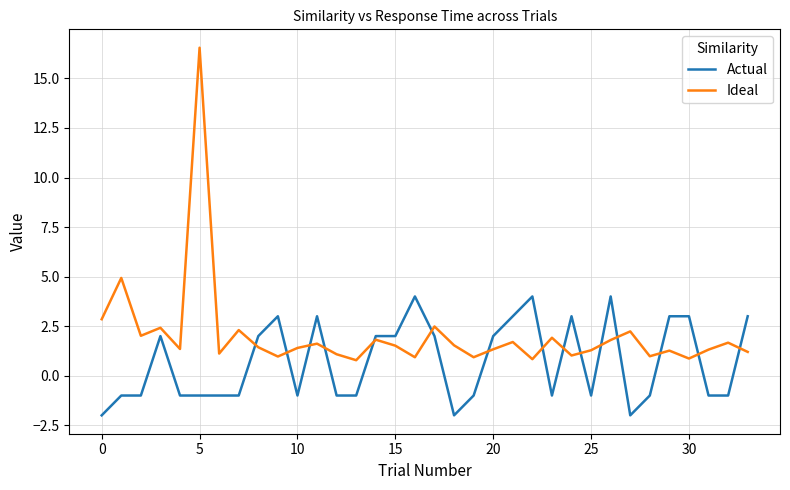

How many intersections are there between Ideal and Actual?

15